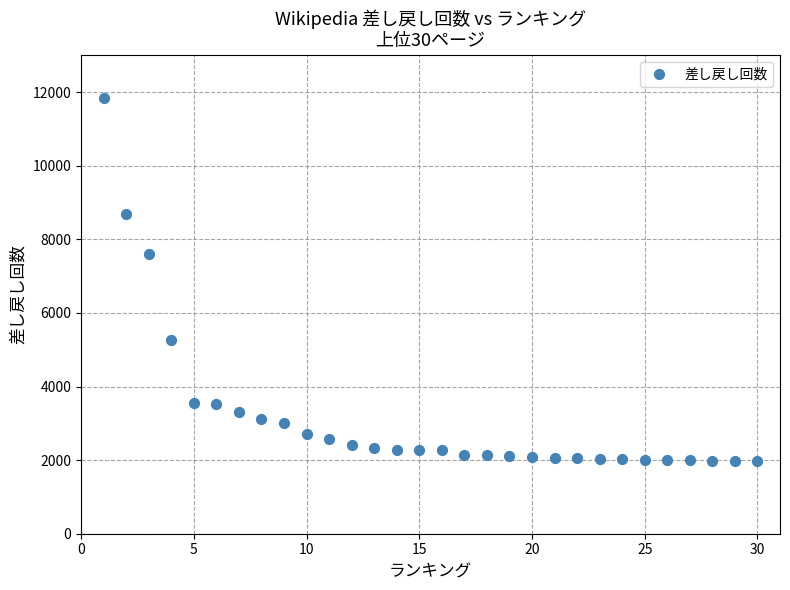

What is the range of Y values (max minus min)?

9857